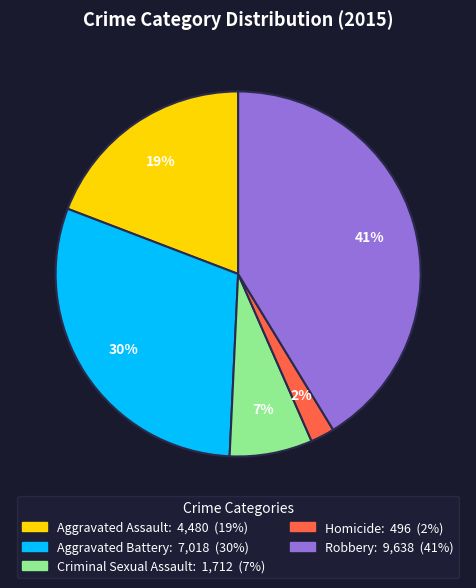

Combined, do Robbery and Homicide account for over 50%?

No